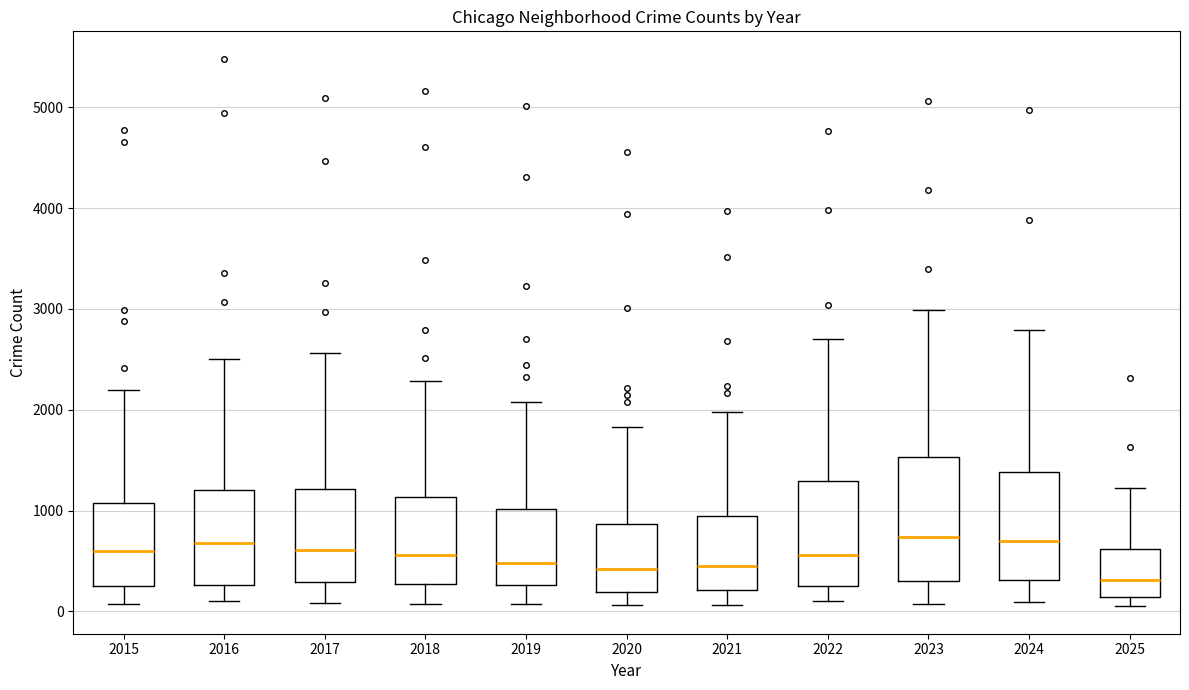

Which box is the tallest, from its lower edge to its upper edge?

2023